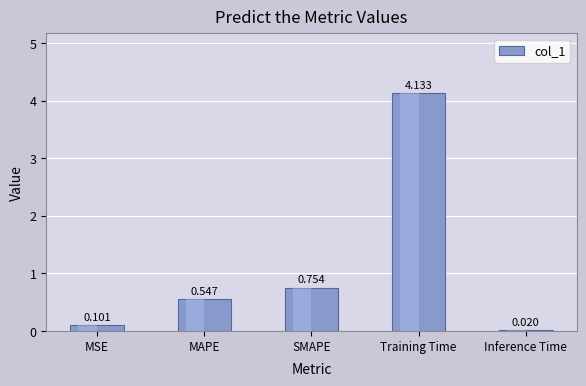

Rank the categories by value from lowest to highest.

Inference Time, MSE, MAPE, SMAPE, Training Time